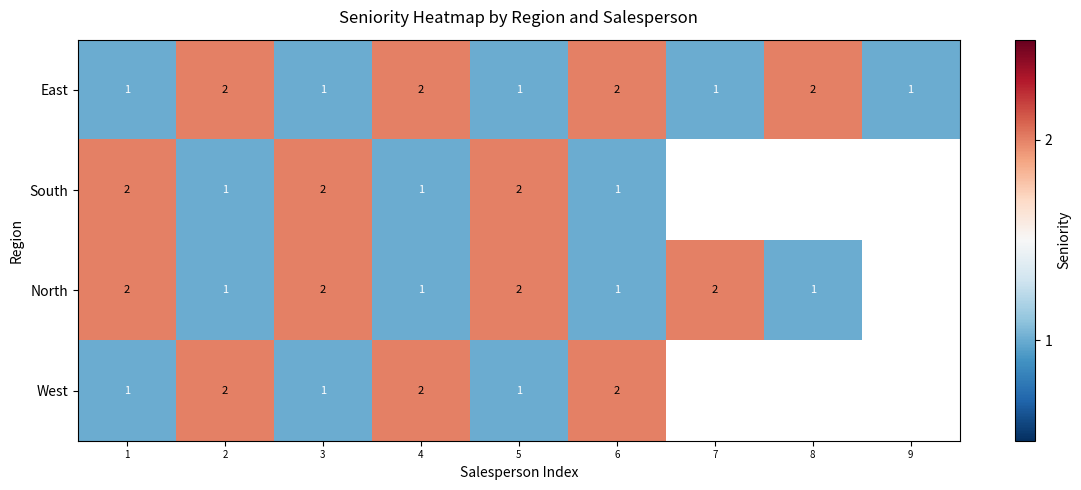

True or false: South has a value of 4 at 3.

False